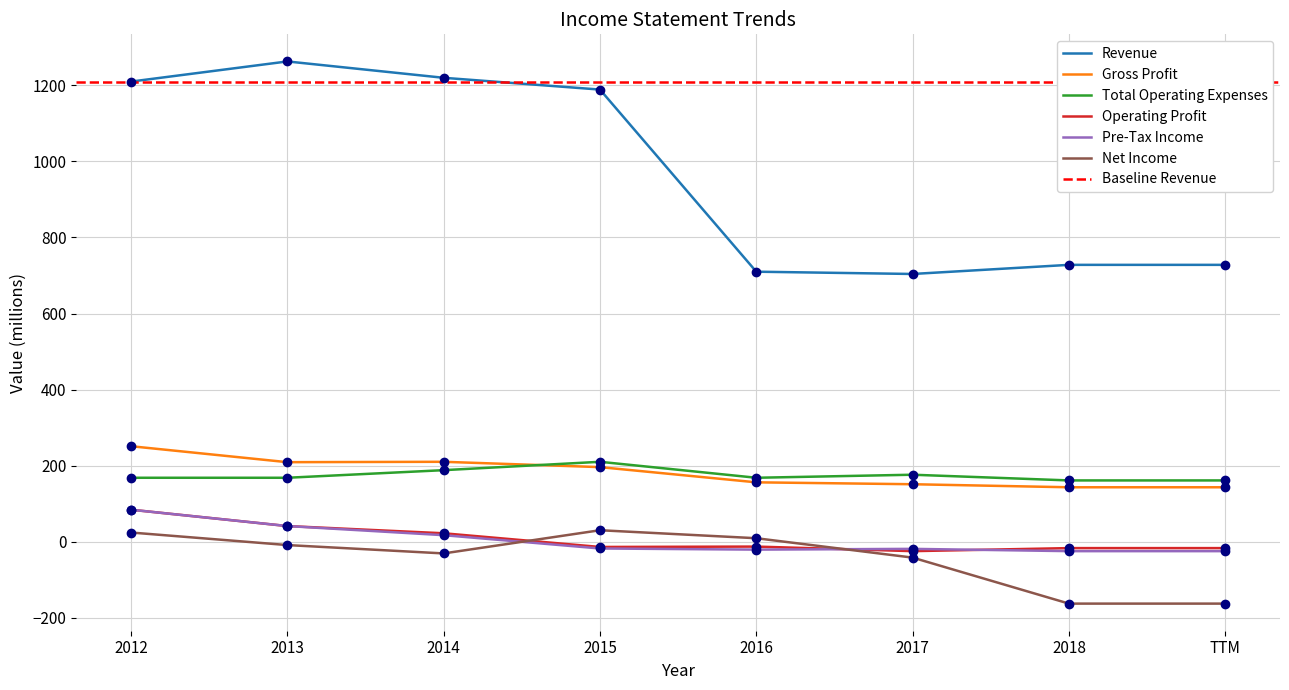

True or false: Revenue has a value of 1189 at 2015.

True